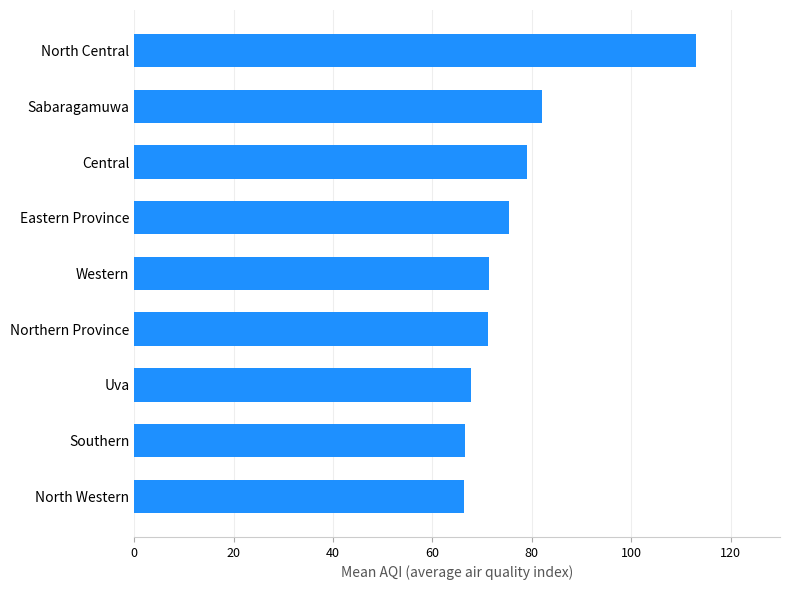

Count the number of categories in the chart.

9